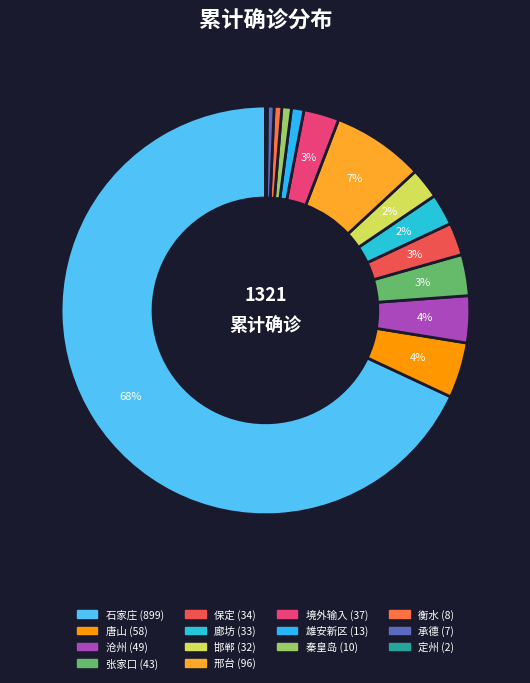

Is the sum of 秦皇岛 and 邢台 greater than half?

No